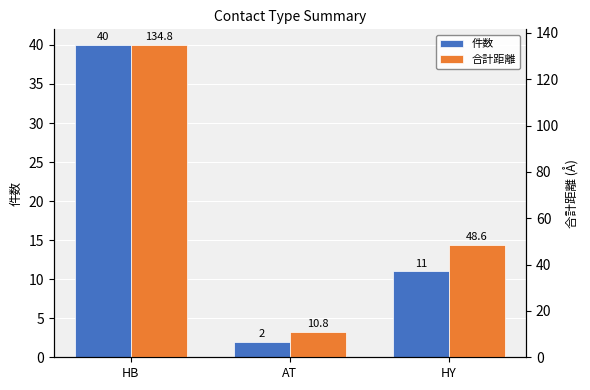

At which label does 件数 reach its peak?

HB